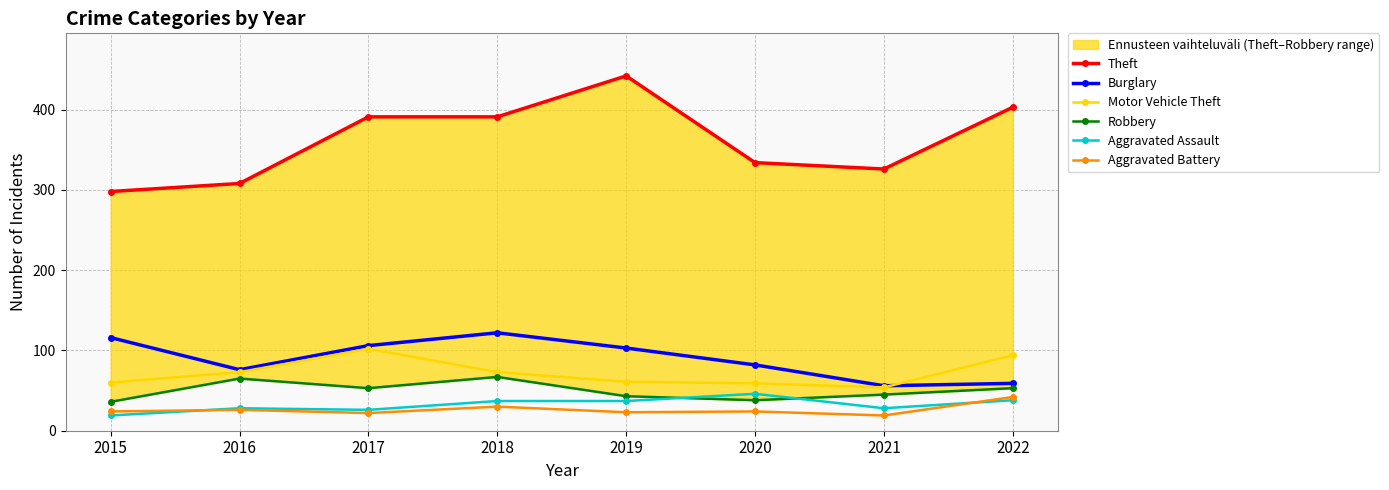

Where do Aggravated Assault and Aggravated Battery first cross each other?

2015 and 2016